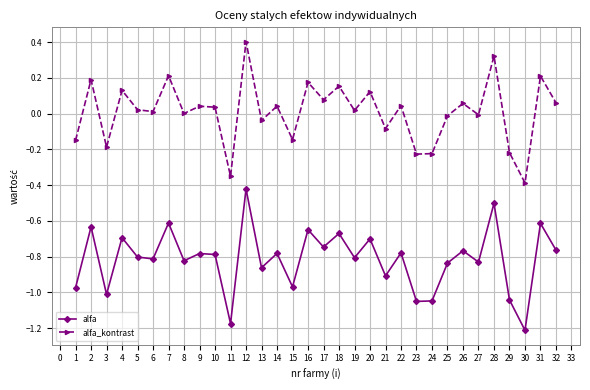

Does the chart have visible grid lines?

Yes